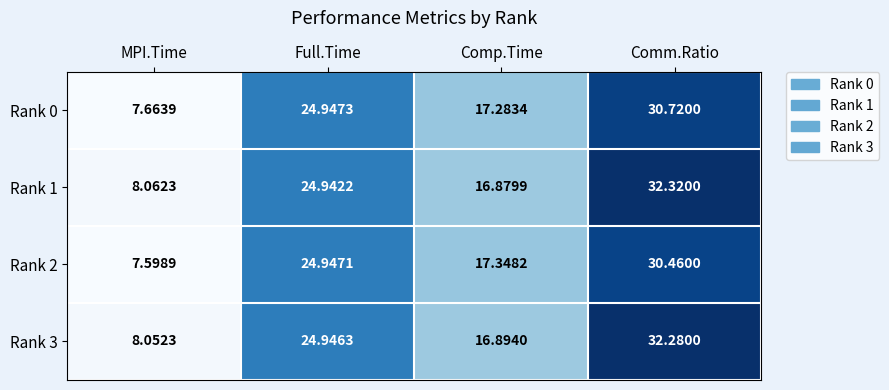

At which category is the sum across all series the highest?

Comm.Ratio